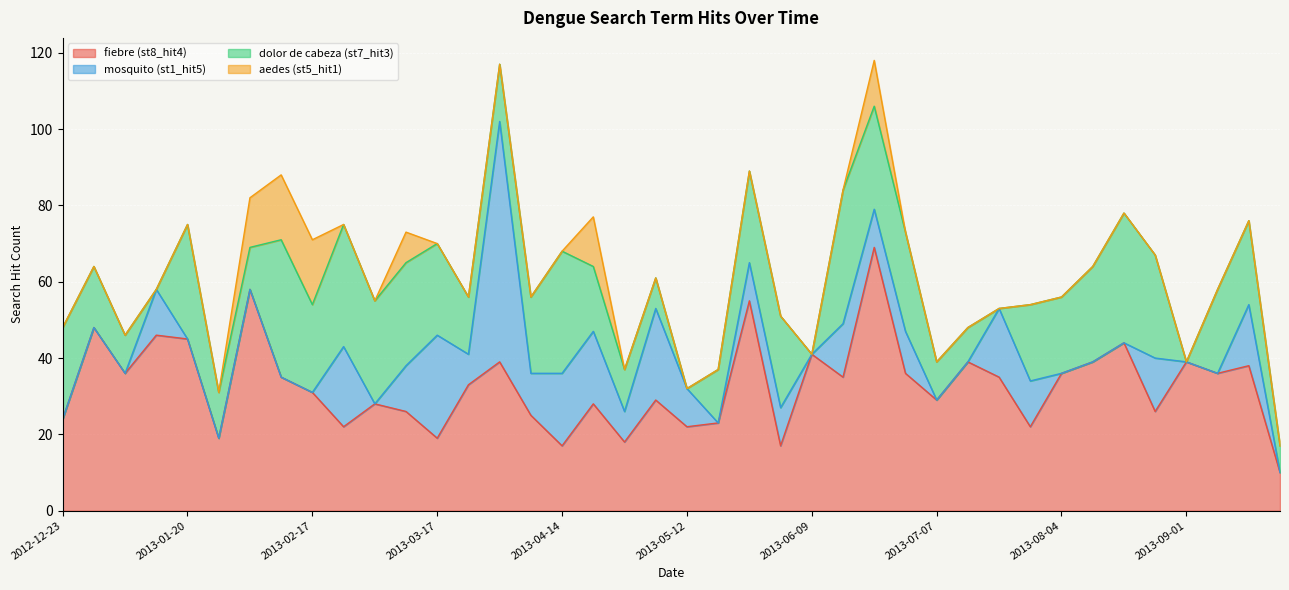

What is the difference between the second highest and minimum values in the aedes (st5_hit1) series?

17